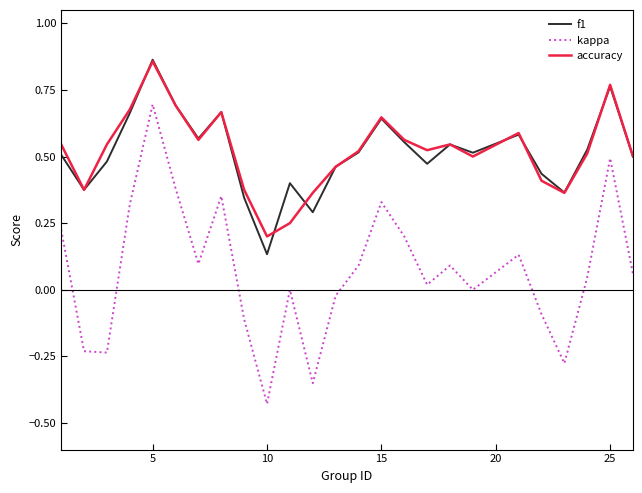

True or false: f1 and kappa intersect in this chart.

False